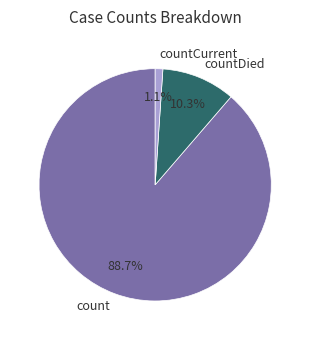

How many segments does this pie chart have?

3